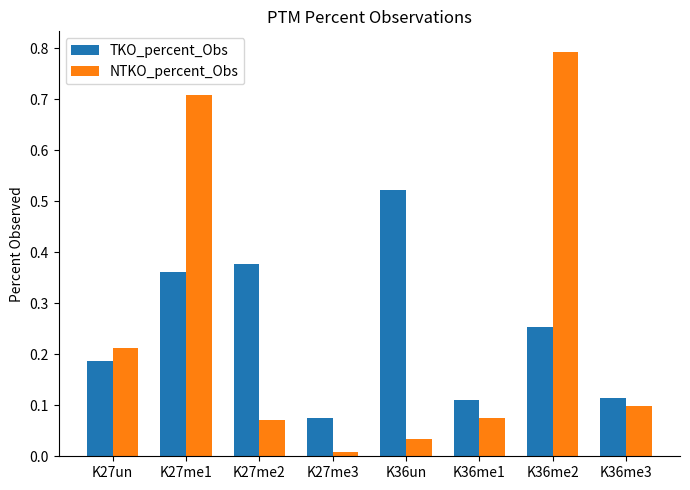

Rank the series at K27me2 from highest to lowest value.

TKO_percent_Obs, NTKO_percent_Obs